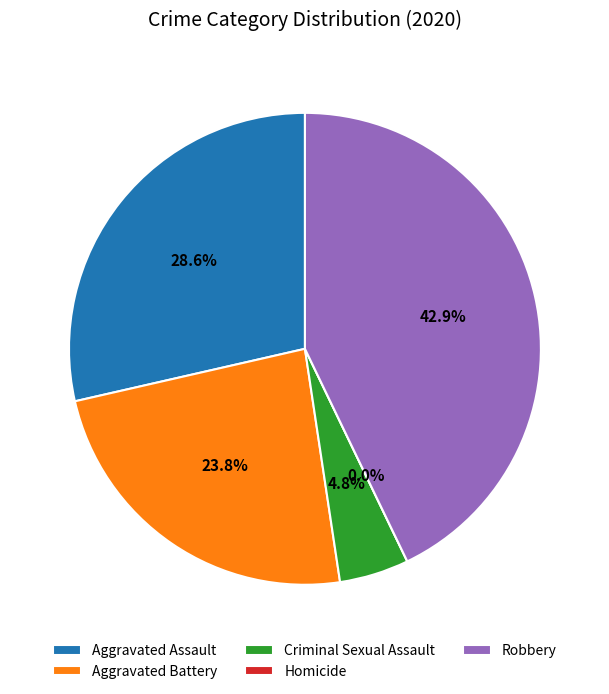

The Robbery slice represents 49% of the pie. True or false?

False